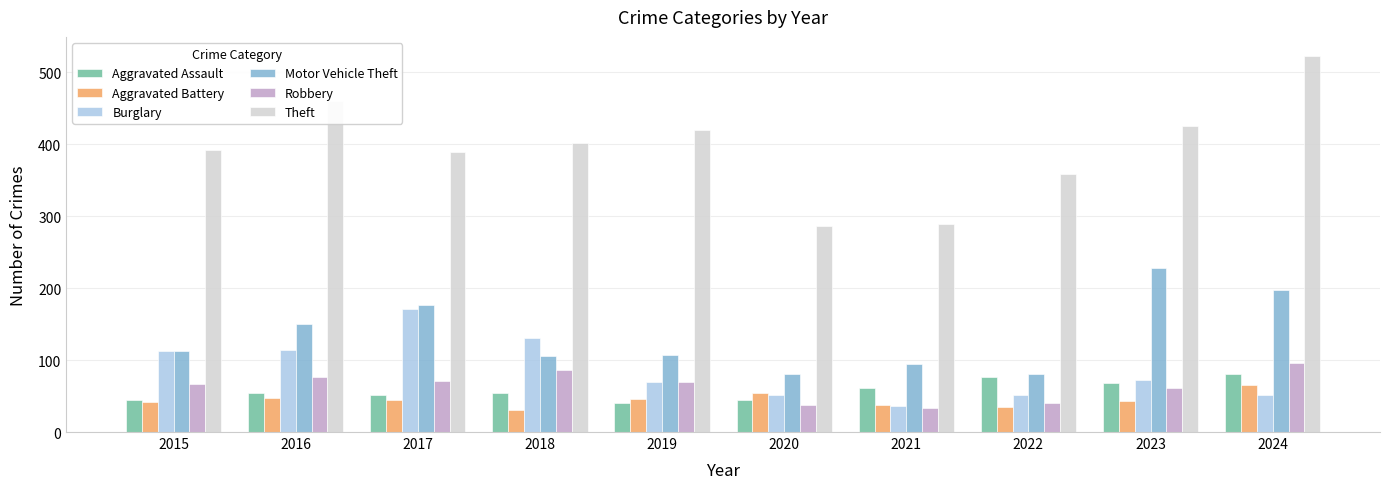

True or false: Aggravated Assault has a value of 54 at 2018.

True